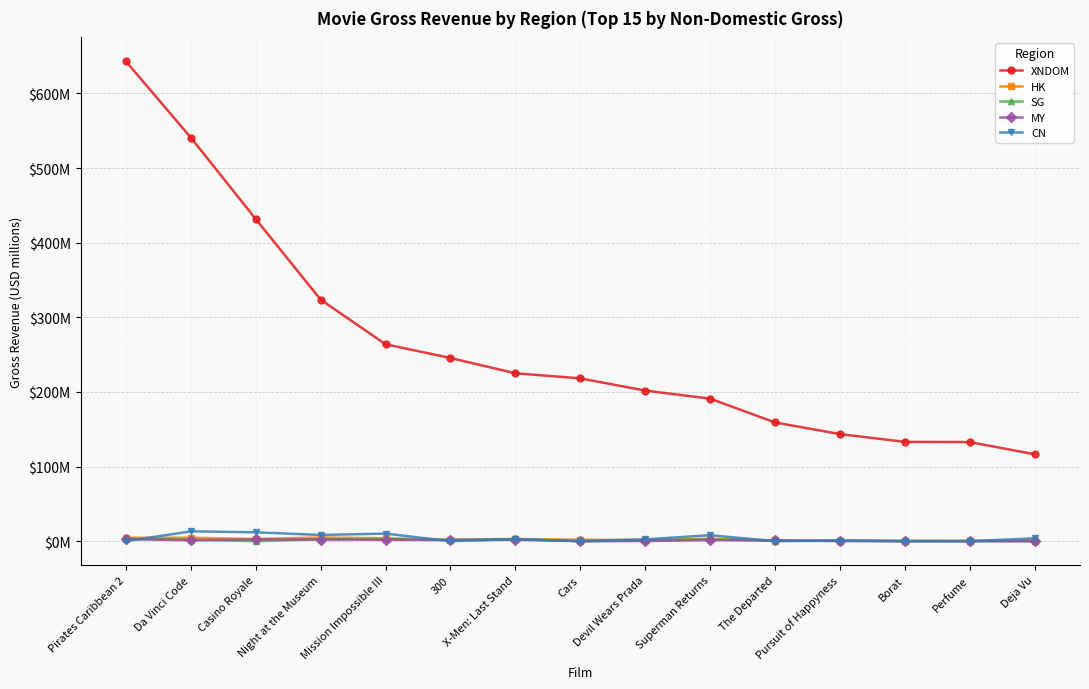

How many interior local valleys does the SG series have?

4